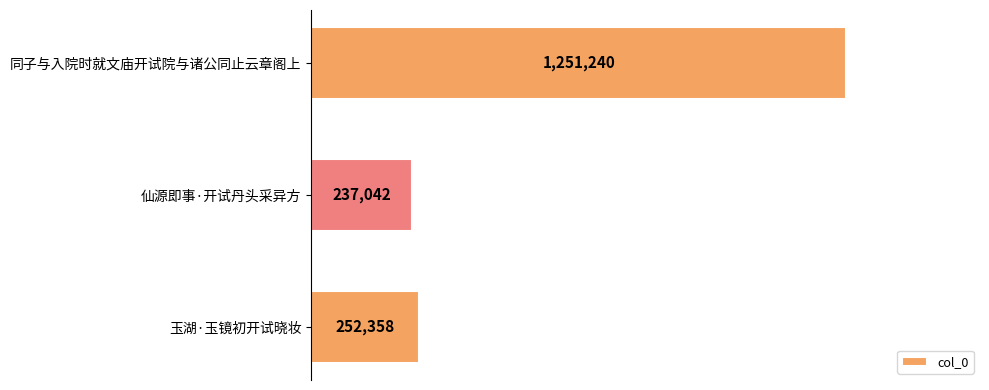

List the labels in order of value, smallest first.

仙源即事·开试丹头采异方, 玉湖·玉镜初开试晓妆, 同子与入院时就文庙开试院与诸公同止云章阁上